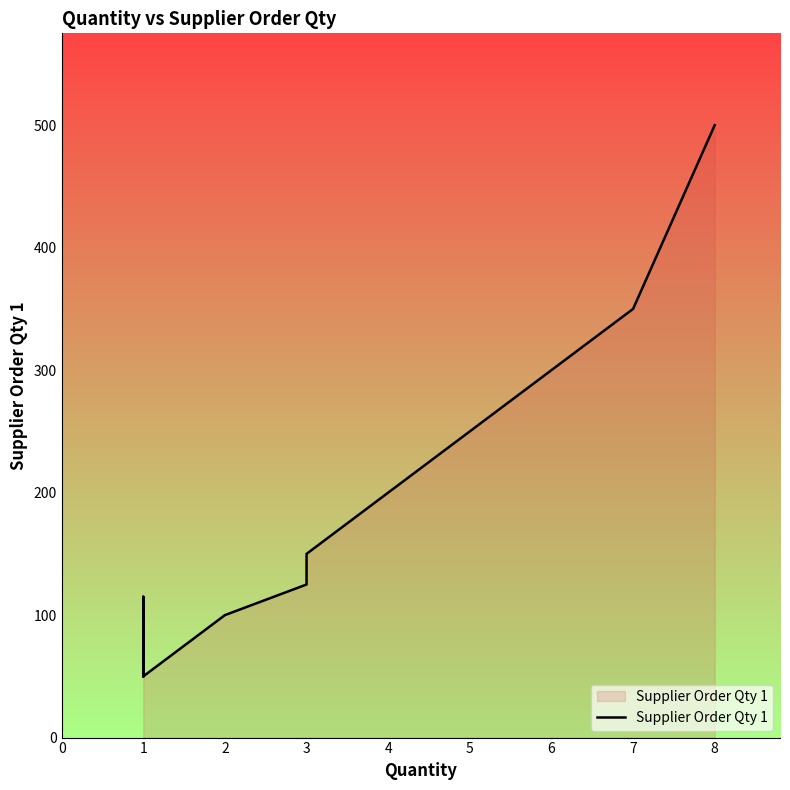

Where does the data first go above 100?

1